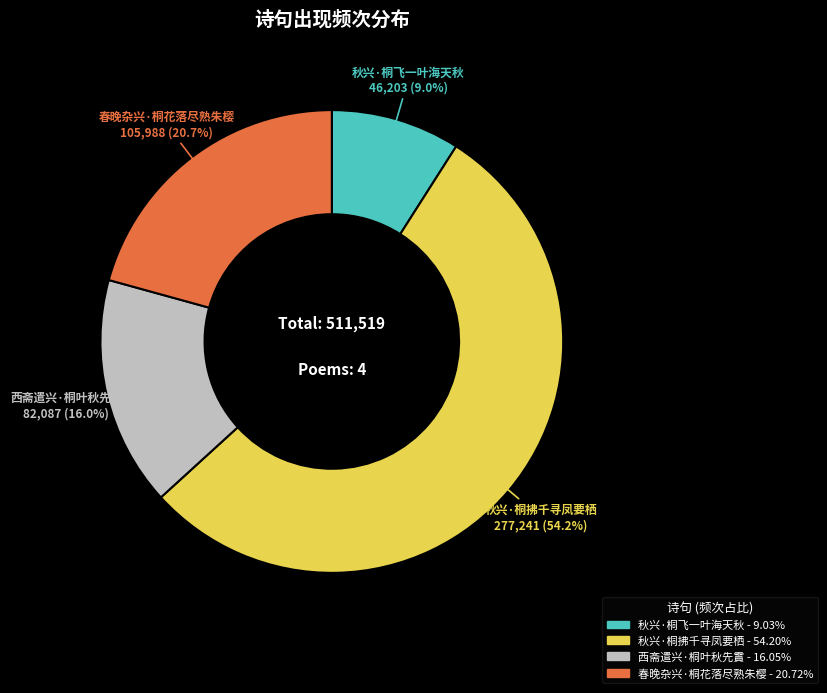

True or false: 秋兴·桐飞一叶海天秋 accounts for 22% of the total.

False